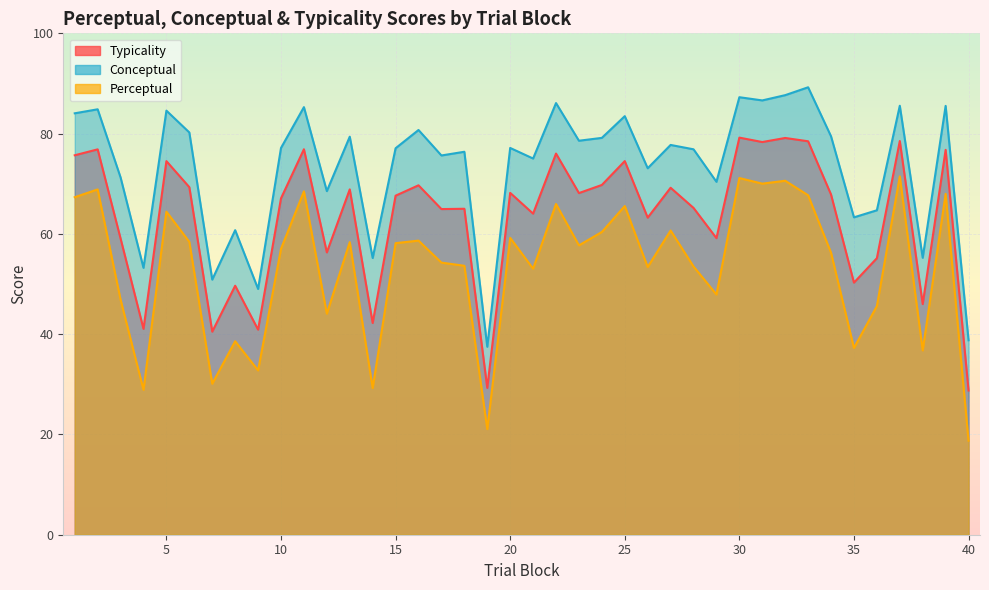

True or false: conceptual has a value of 34.2 at 33.

False